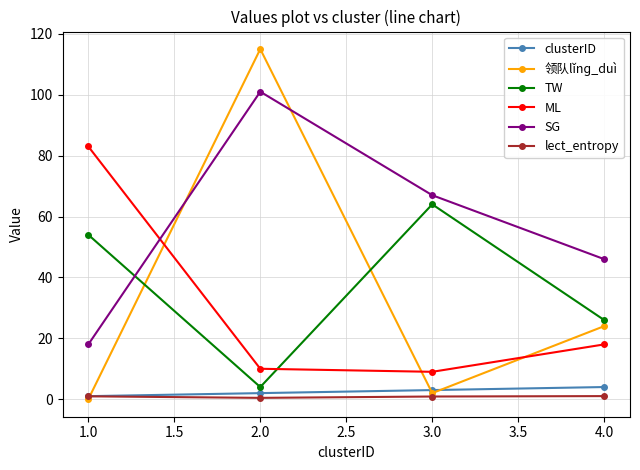

Where does the SG series first go above 67?

2.0